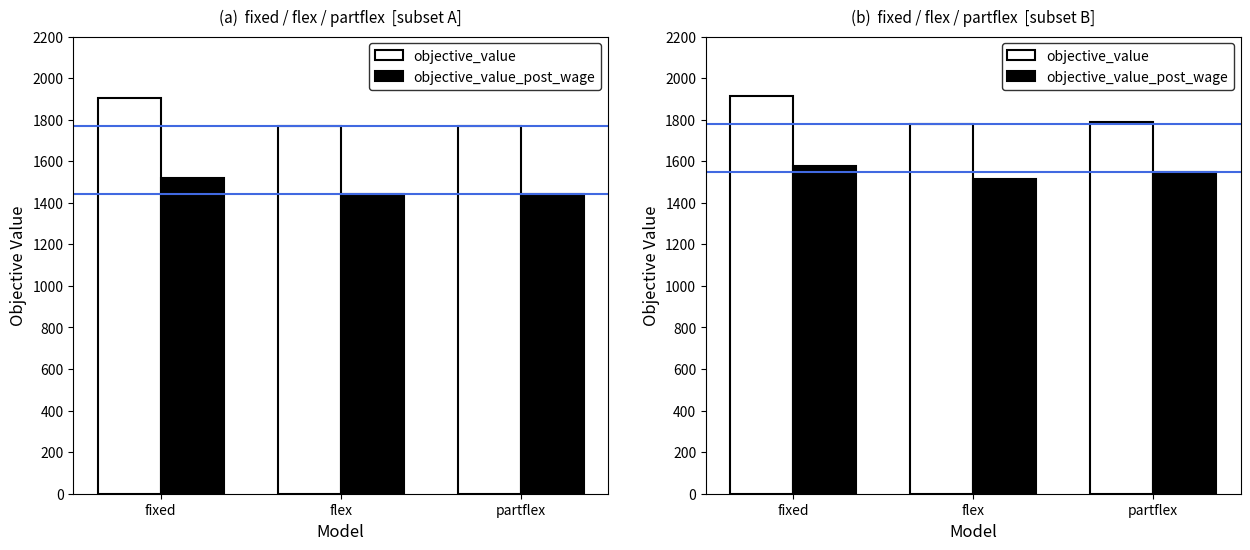

What is the difference between the maximum and minimum values in the objective_value series?

132.8